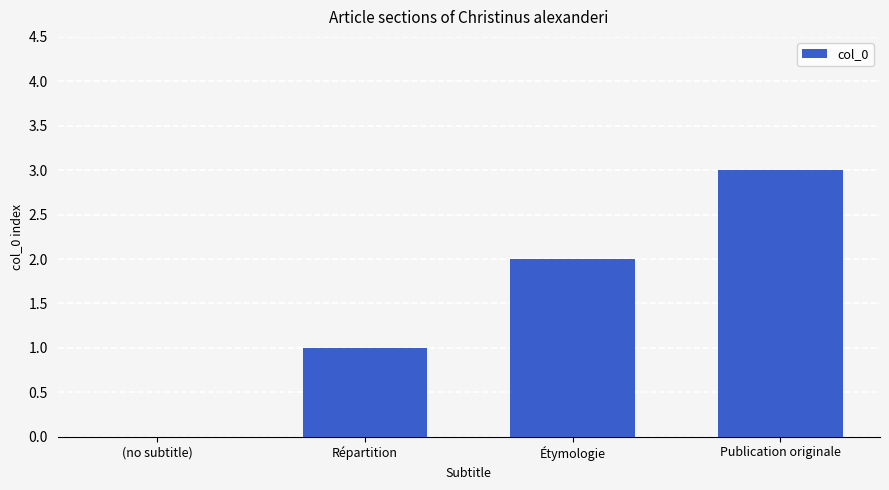

What is the sum of the values at Répartition and Publication originale?

4